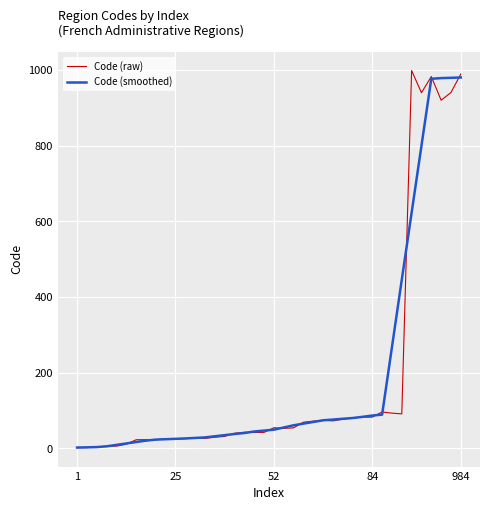

Which series has the widest spread of values?

Code (raw)